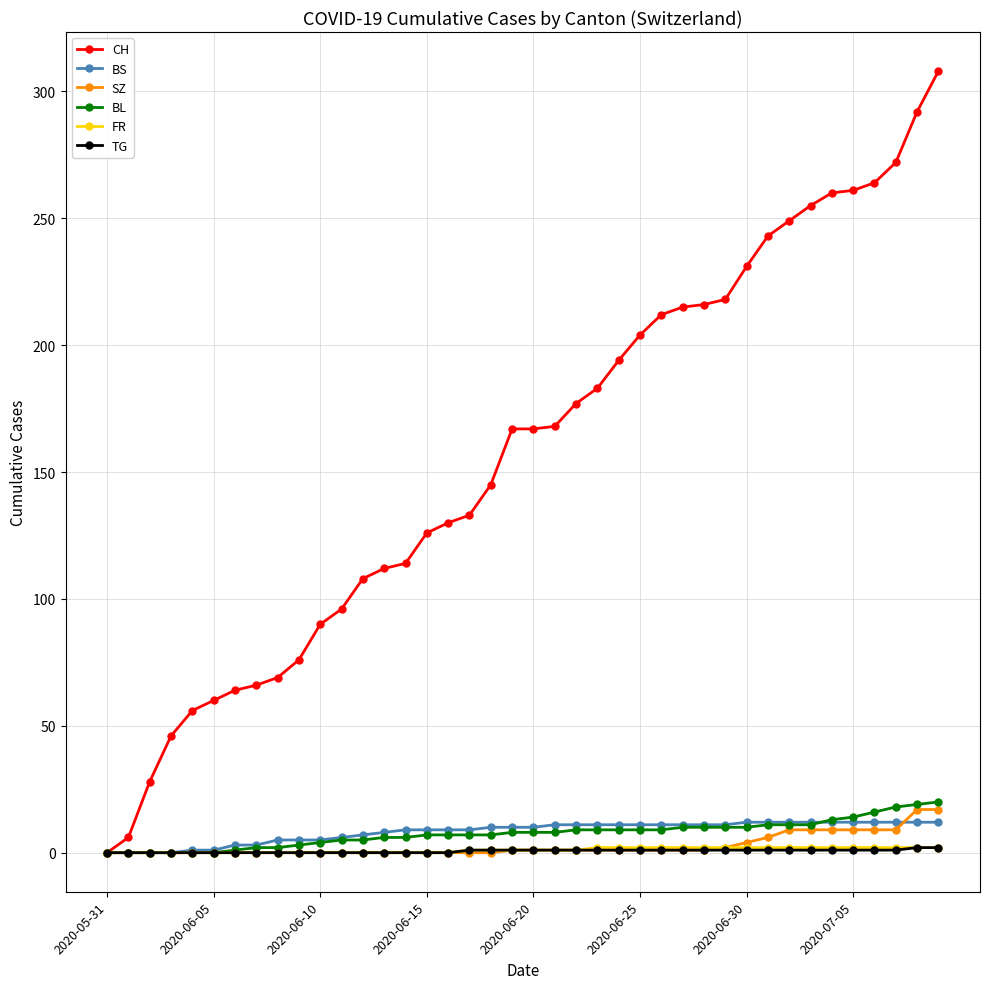

Which series has the largest total across all categories?

CH